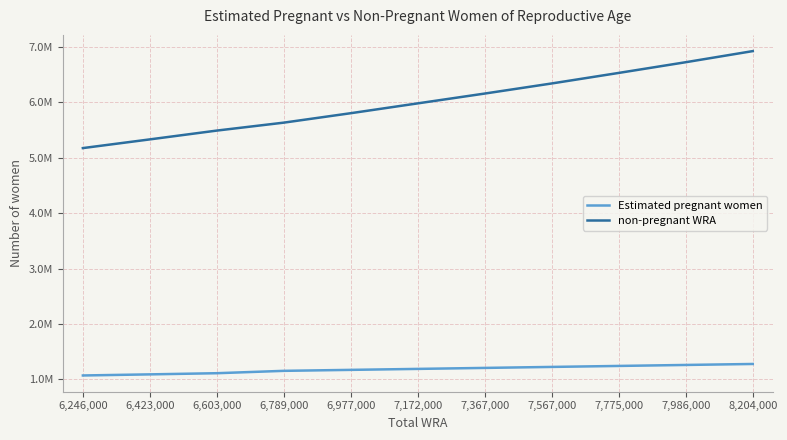

Rank the series at 7,567,000 from lowest to highest value.

Estimated pregnant women, non-pregnant WRA